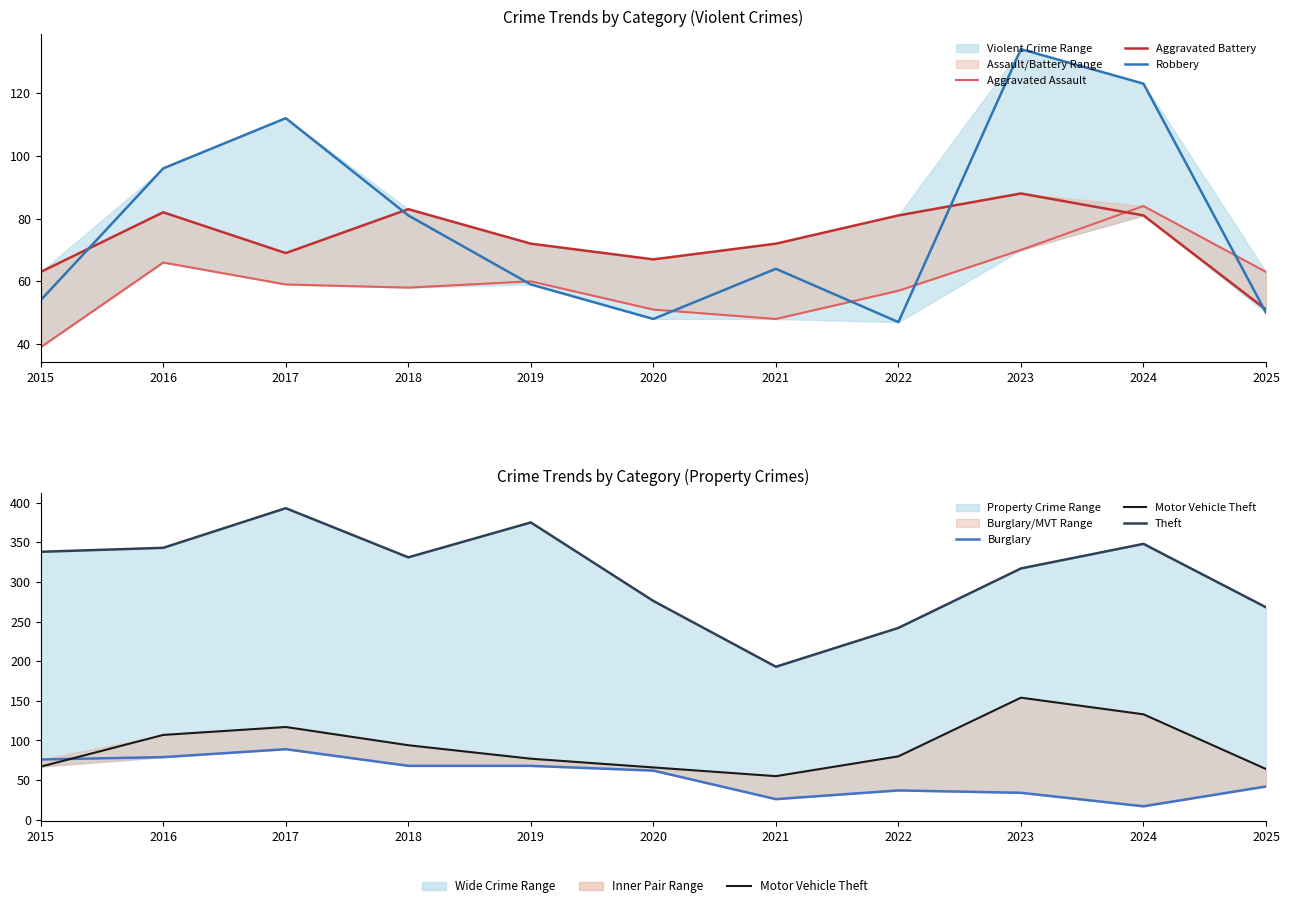

How many intersections are there between Motor Vehicle Theft and Robbery?

2